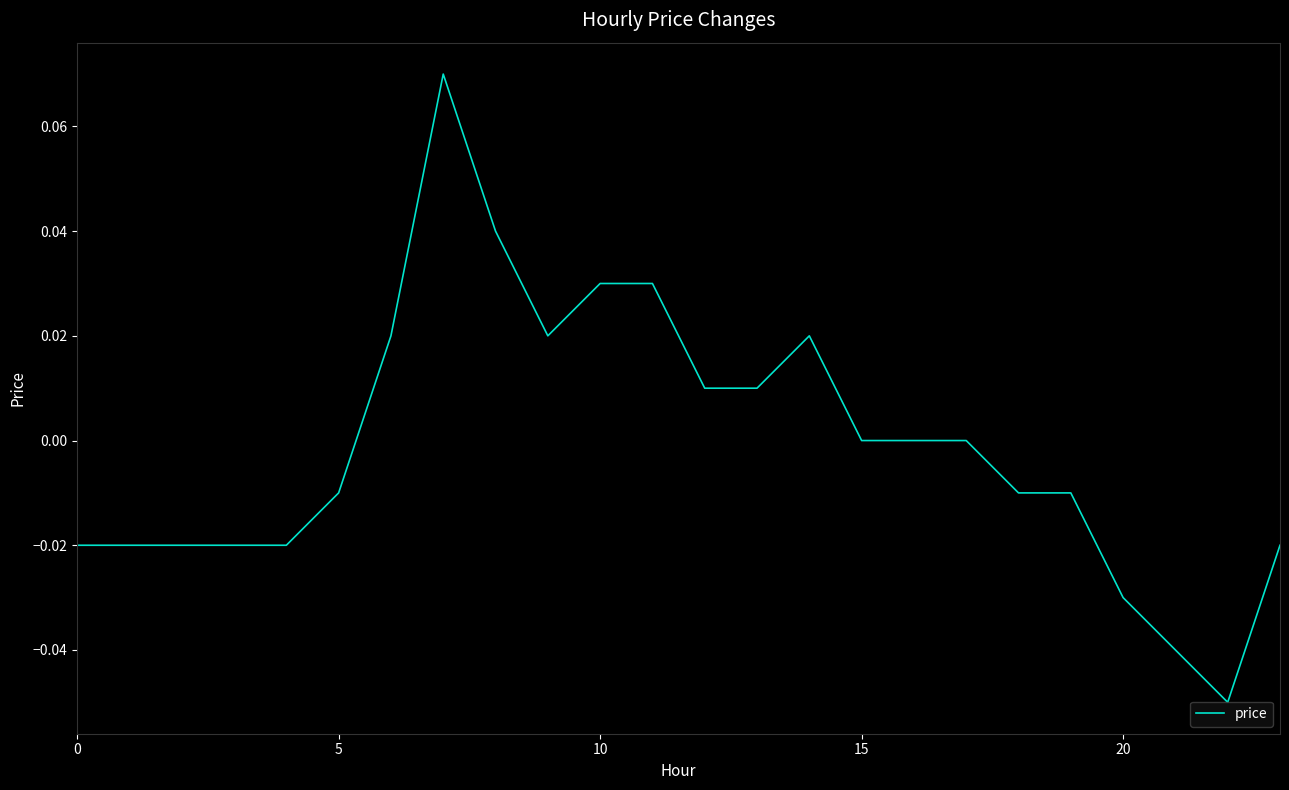

How many lines are shown in the chart?

1